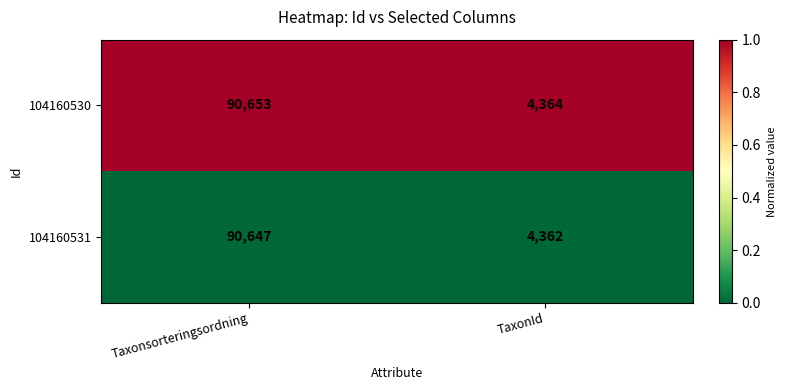

Which series has the largest total across all categories?

104160530